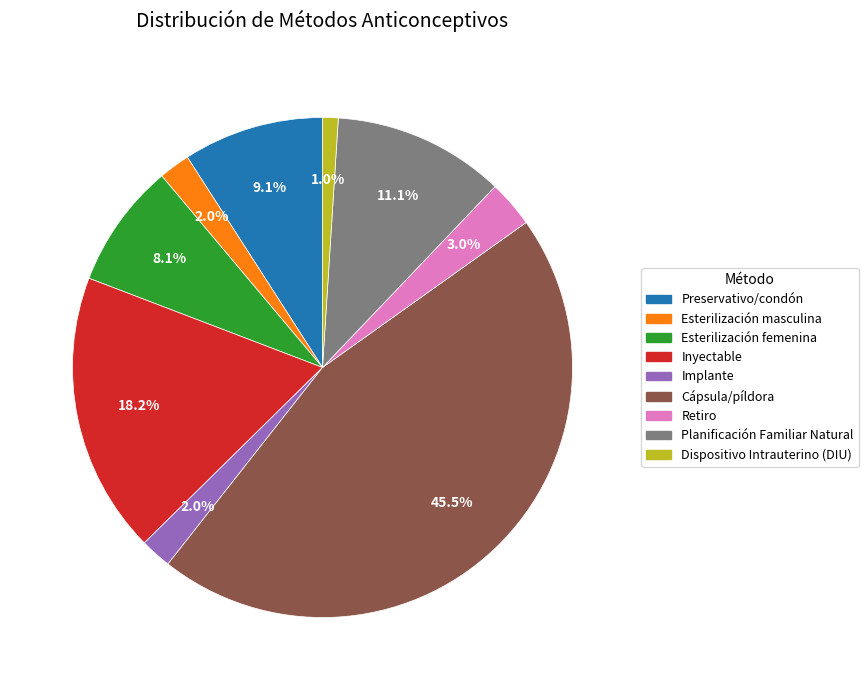

What percentage do Planificación Familiar Natural and Preservativo/condón together represent?

20.2%